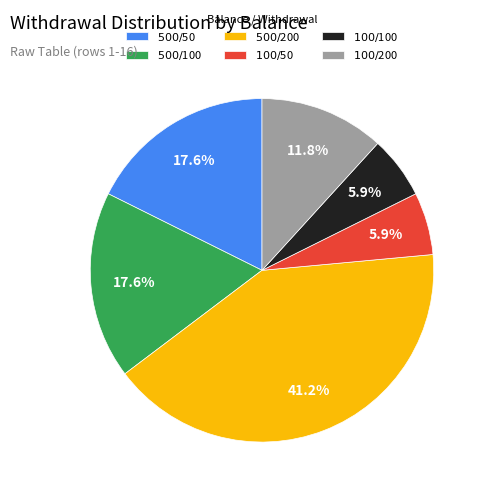

To the nearest percent, what is the difference between the largest and smallest slice percentages?

35%